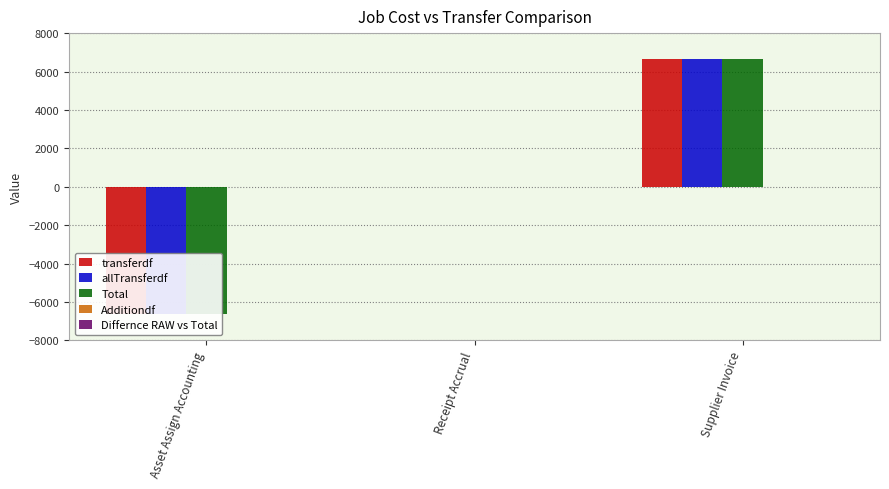

What is the approximate value of allTransferdf at Supplier Invoice, to the nearest 10?

6640